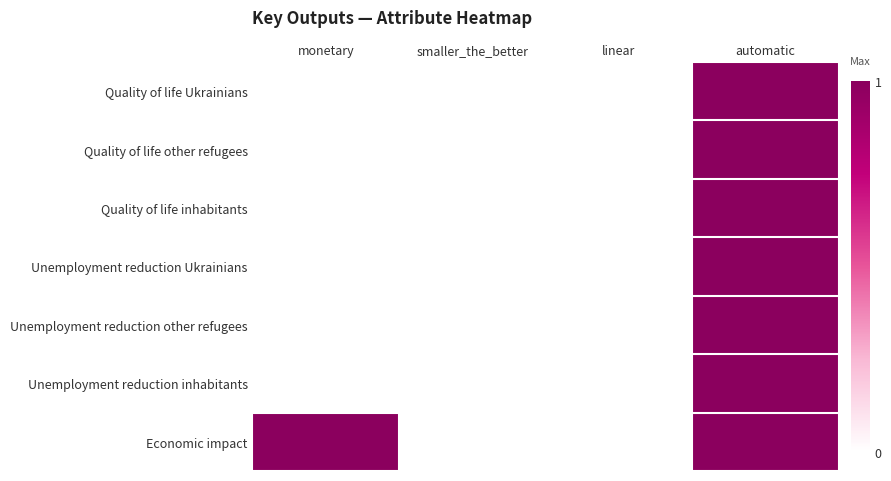

Which series has the largest total across all categories?

Economic impact